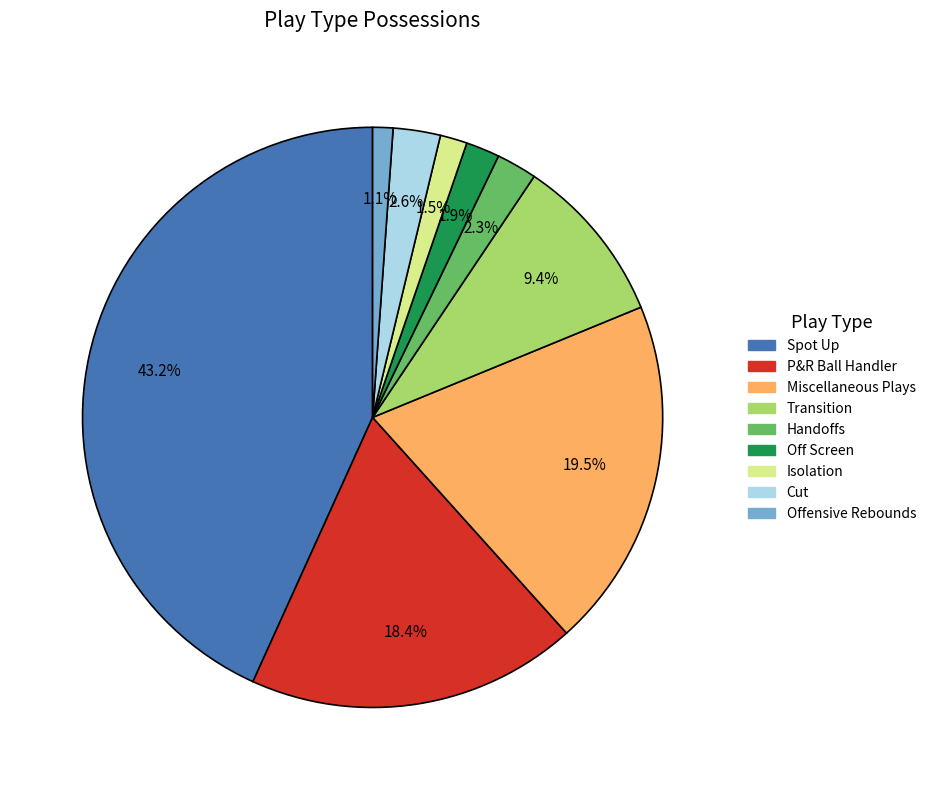

Count the number of slices in the pie.

9